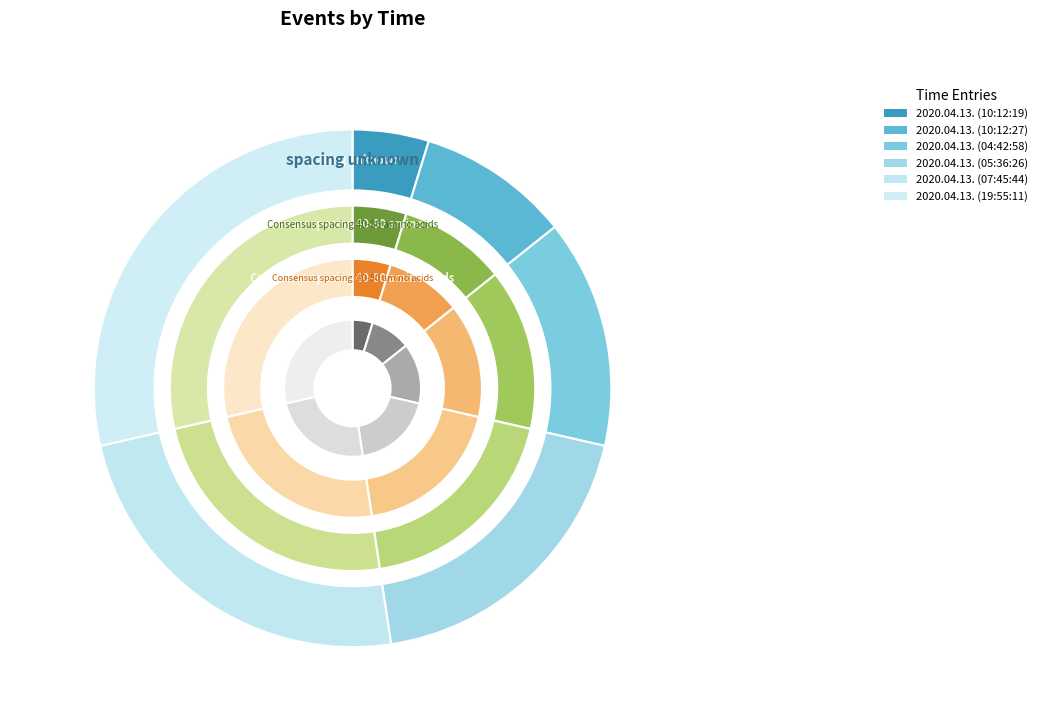

What percentage do 2020.04.13. (19:55:11) and 2020.04.13. (10:12:19) together represent?

33.3%